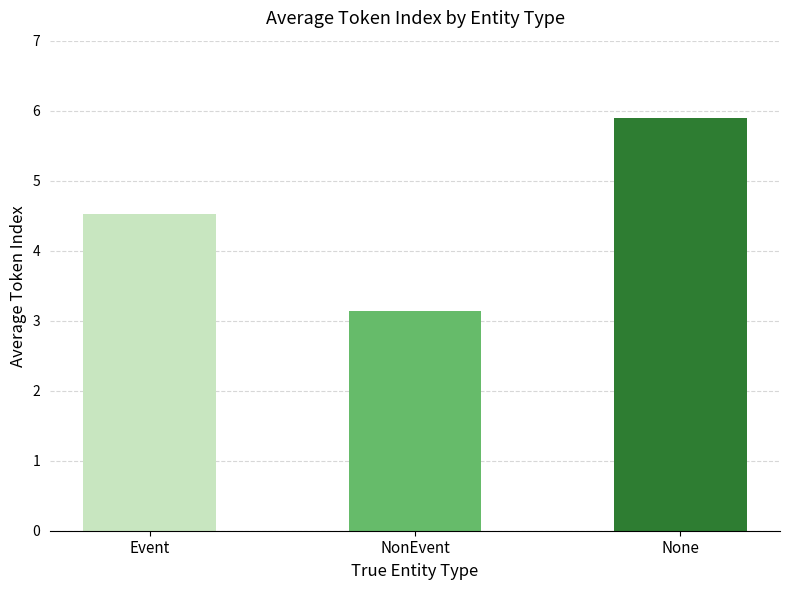

What is the label of the 2nd bar from the left?

NonEvent